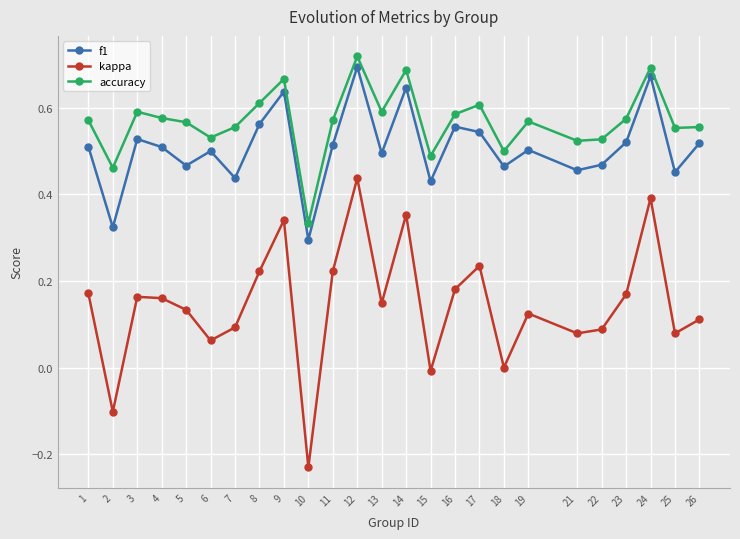

At which label does accuracy reach its minimum?

10